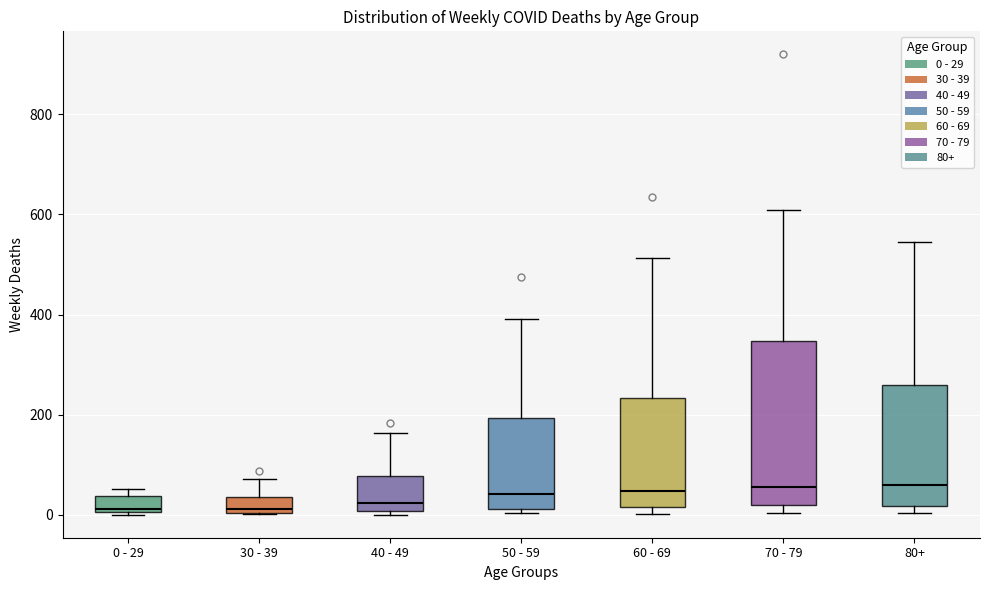

Reading left to right, transcribe this box plot: for each box, give where its median line is, the range the box spans, and where its two whiskers end, as read against the y-axis. The values are not printed on the chart, so give them approximately, as read against the axis.

0 - 29: median 20, box 0 to 40, whiskers 0 to 60
30 - 39: median 20, box 0 to 40, whiskers 0 to 80
40 - 49: median 20, box 0 to 80, whiskers 0 (just below the box's lower edge) to 160
50 - 59: median 40, box 20 to 200, whiskers 0 to 400
60 - 69: median 40, box 20 to 240, whiskers 0 to 520
70 - 79: median 60, box 20 to 340, whiskers 0 to 600
80+: median 60, box 20 to 260, whiskers 0 to 540